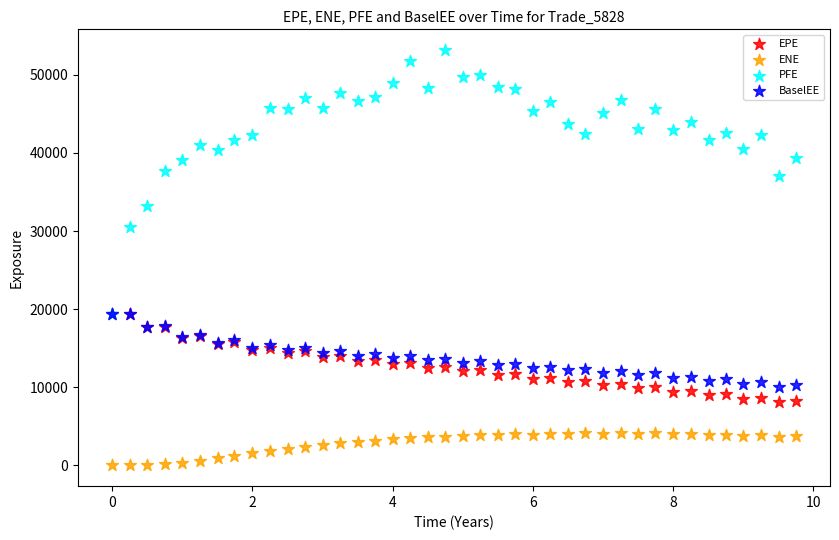

Across all series, what Y value is closest to 26581?

30460.5